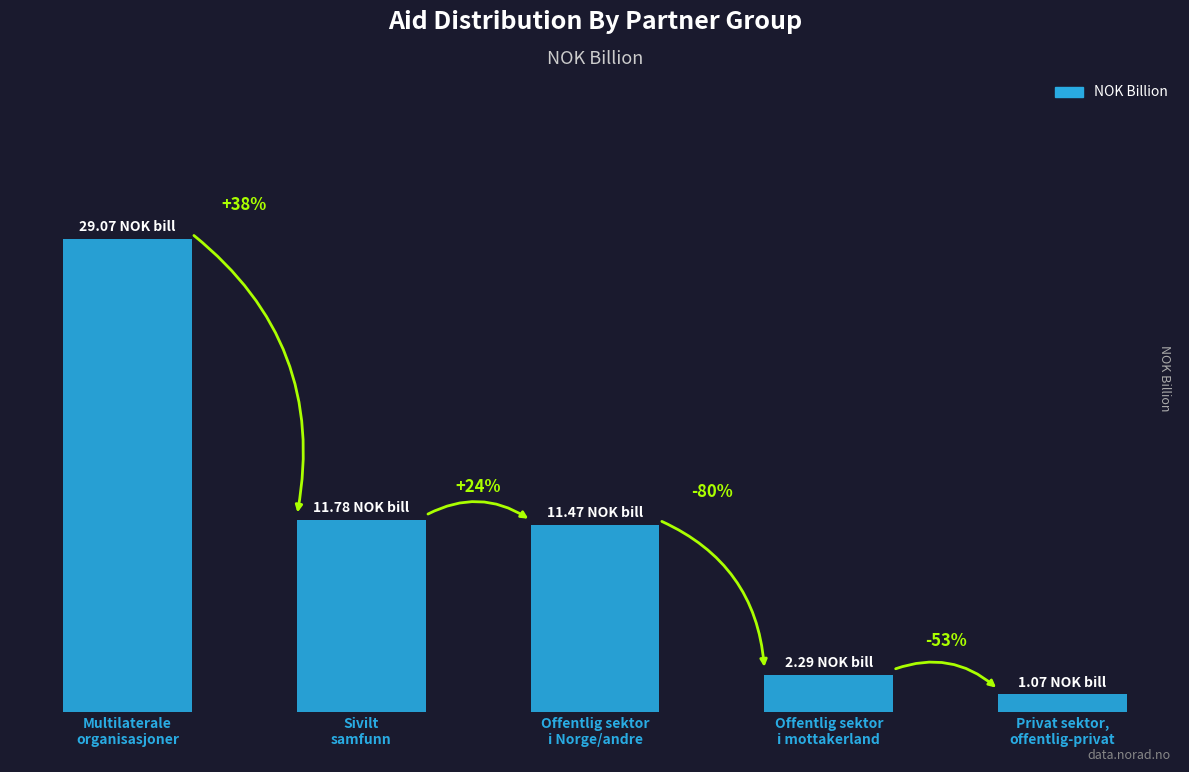

How many bars are there in total?

5